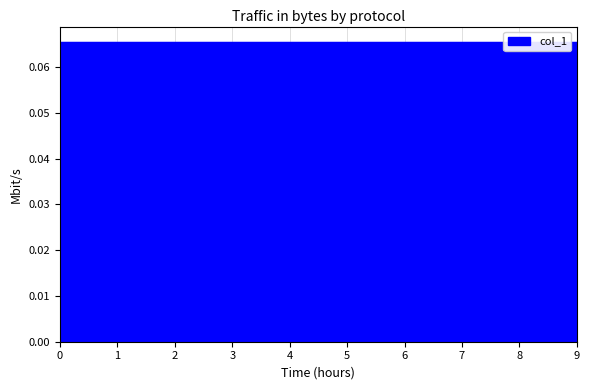

How many data points are above 0?

10